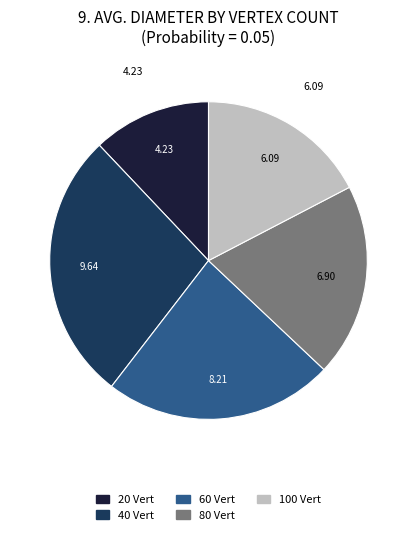

Which slice is the smallest?

20 Vert